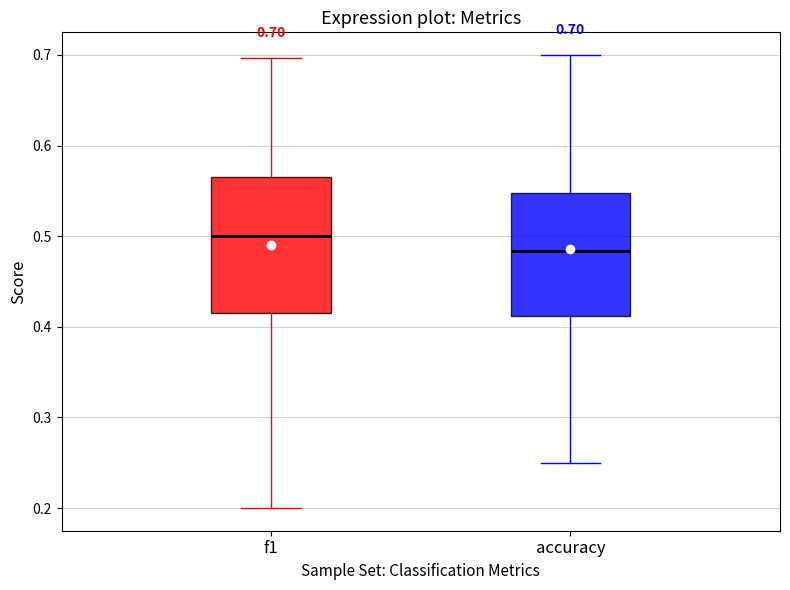

Which box is the tallest, from its lower edge to its upper edge?

f1